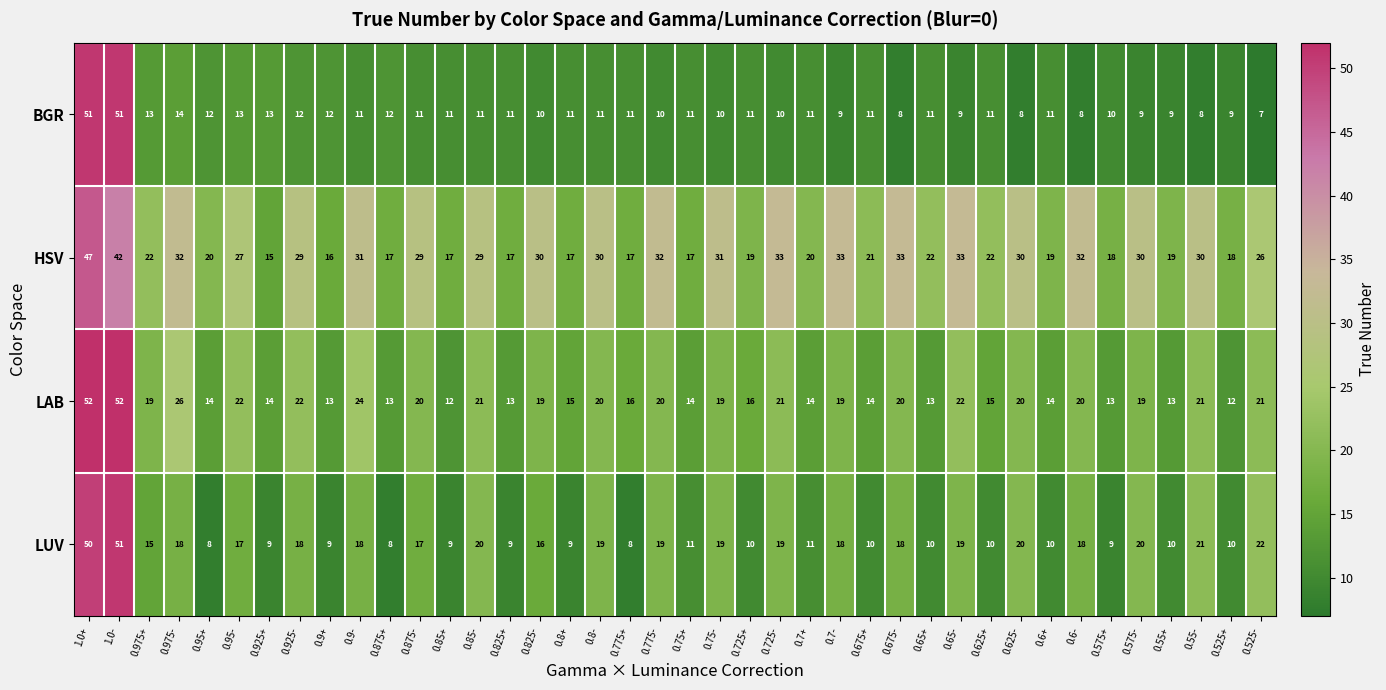

Where does the BGR series first go above 11?

1.0+